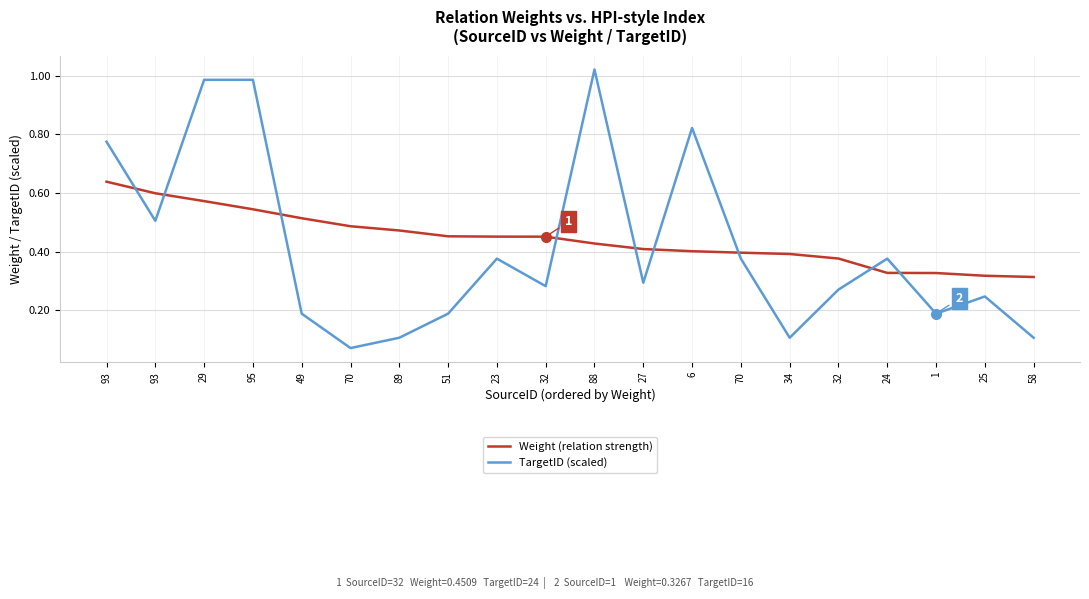

What are all the series names shown in the legend?

Weight (relation strength), TargetID (scaled)